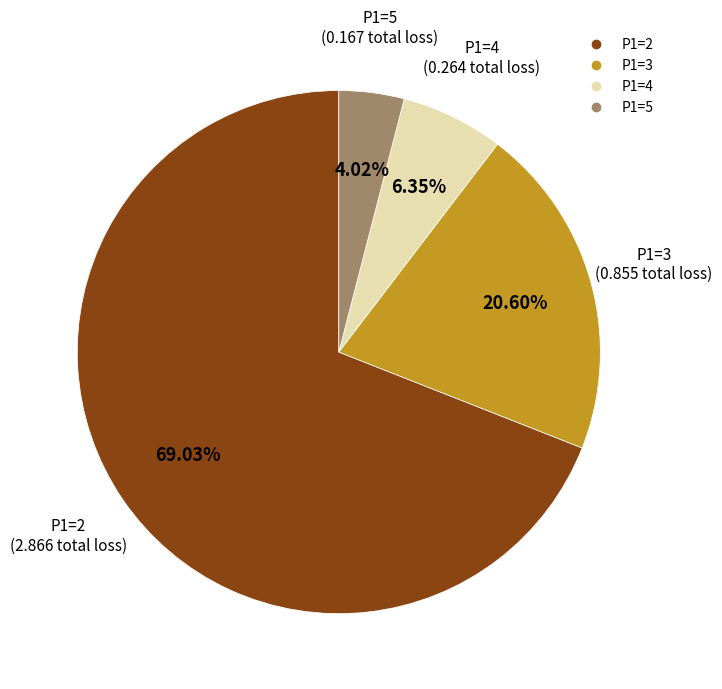

What is the smallest slice in the pie chart?

P1=5